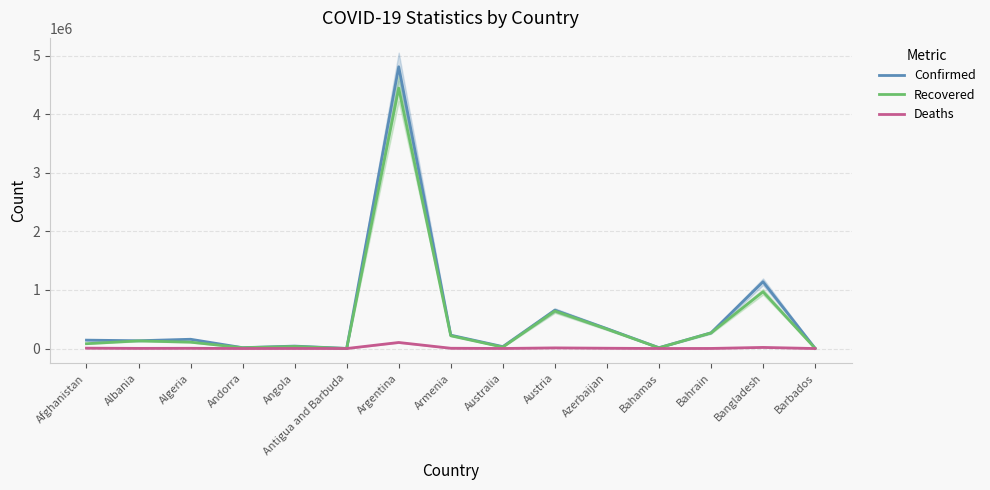

What is the approximate value of Recovered at Bahrain, to the nearest 50?

266050